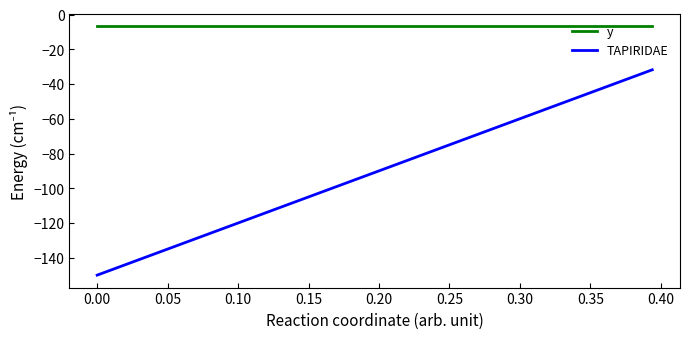

List the series in order of their peak value, lowest first.

TAPIRIDAE, y